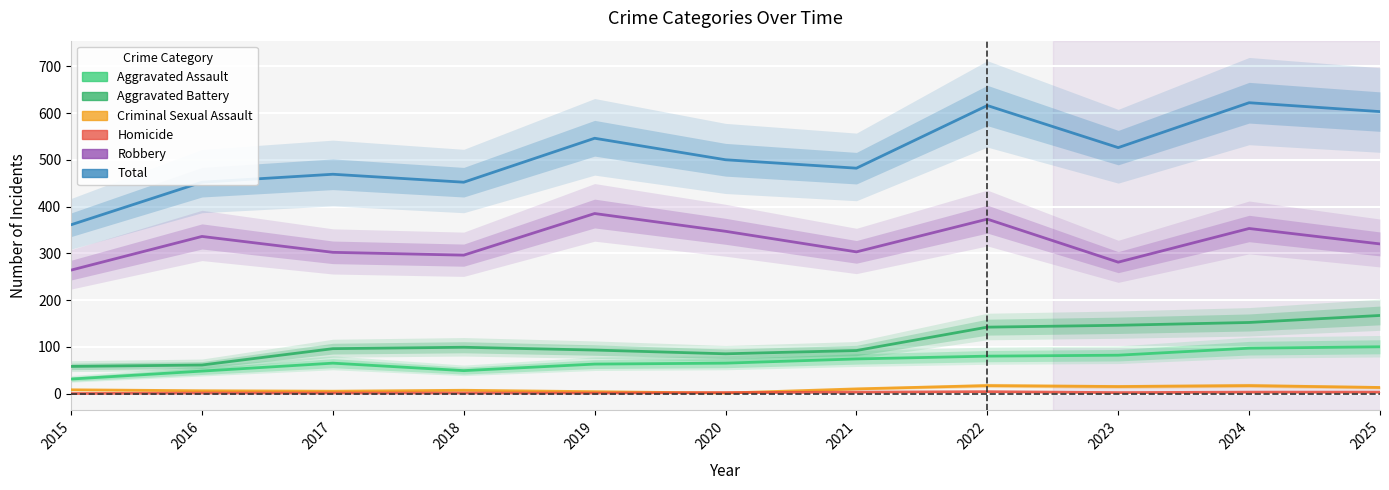

What is the lowest value of the Criminal Sexual Assault series?

1